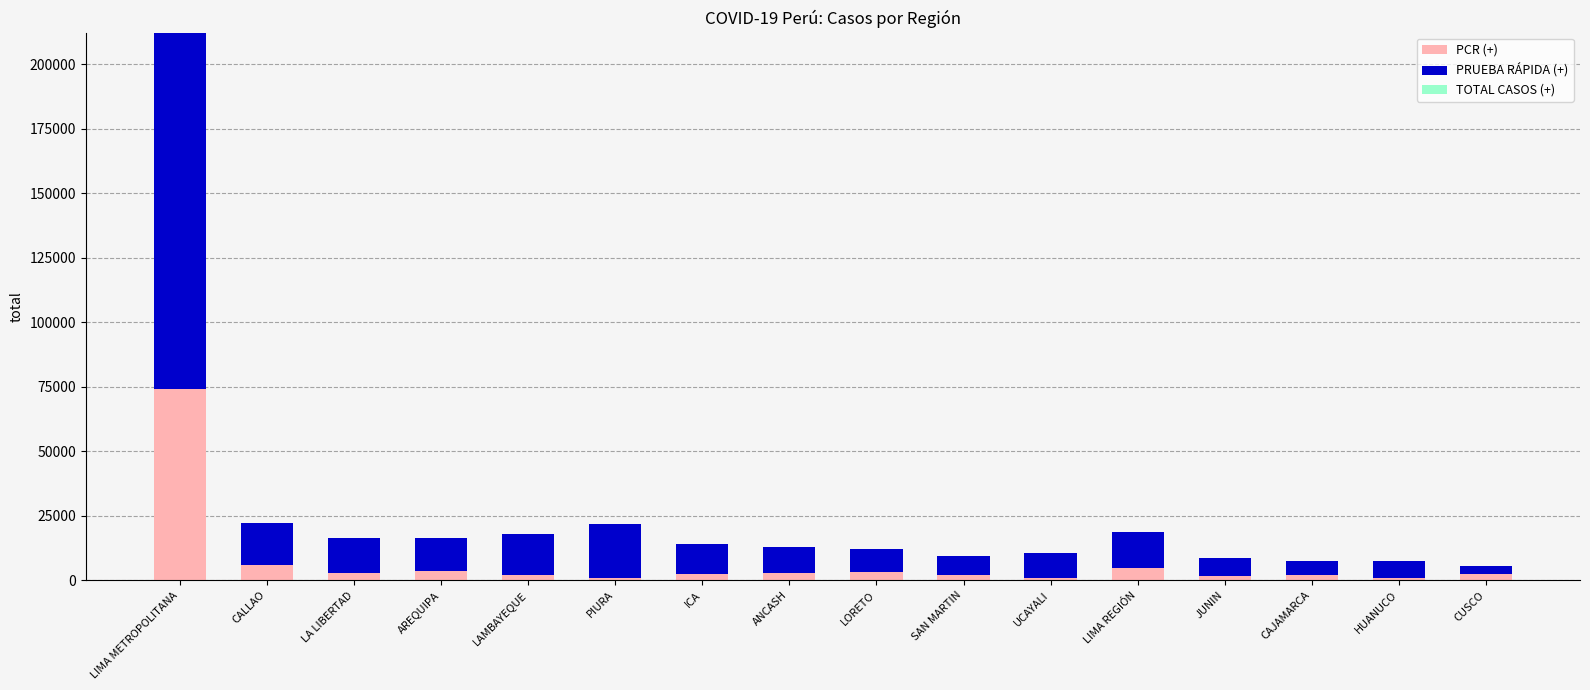

What is the total value across all series at LIMA METROPOLITANA?

212212